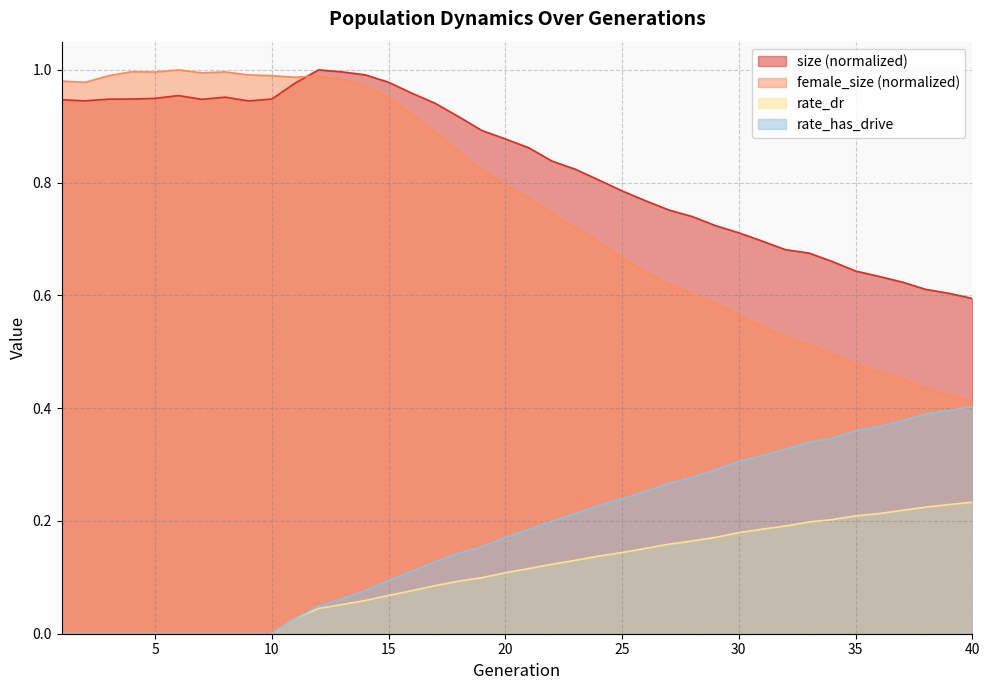

What is the difference between the highest and lowest values at 16?

0.9